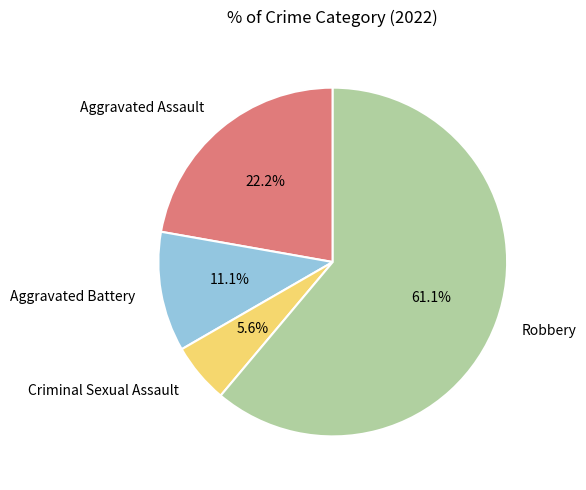

Does any single category account for the majority?

Yes